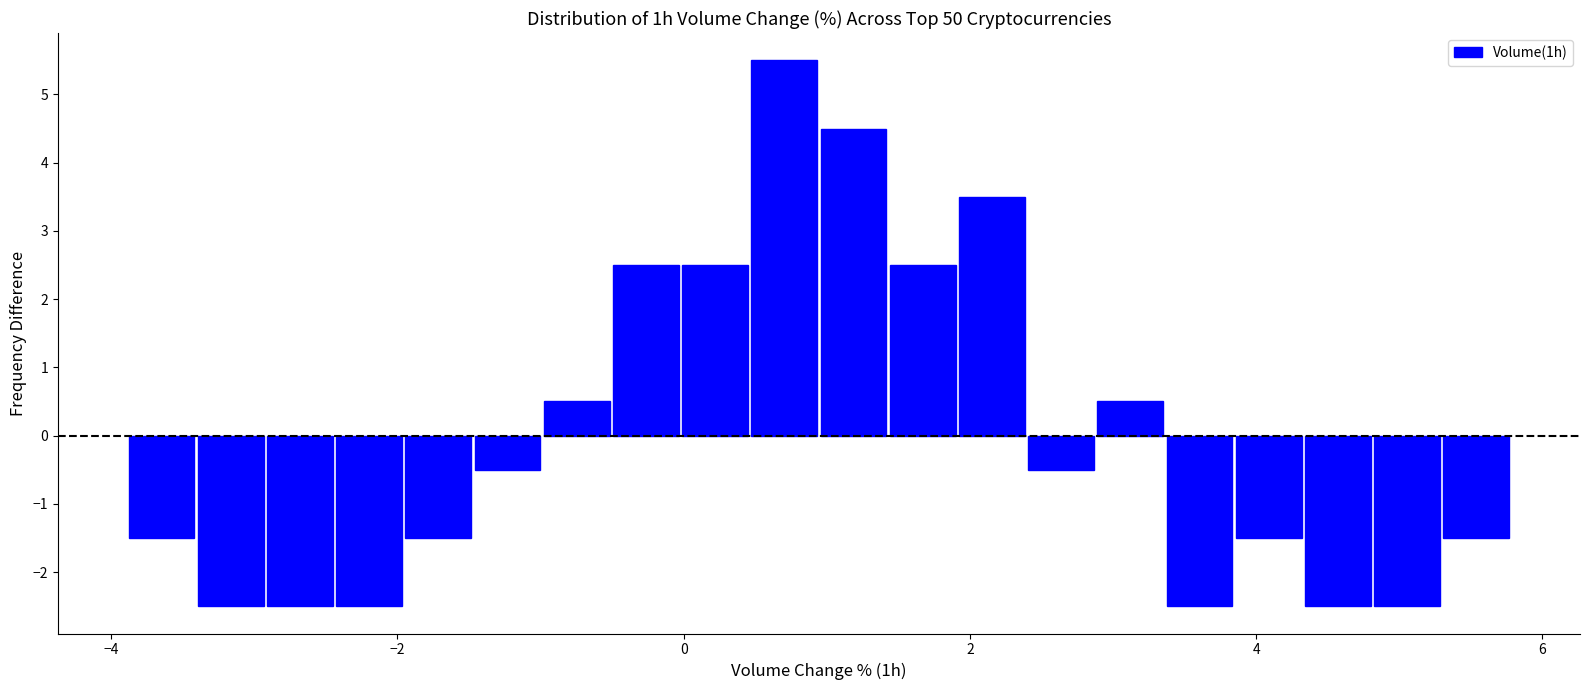

Around what value on the x-axis is the tallest bar? Give the approximate position of its centre, as read against the axis.

0.8